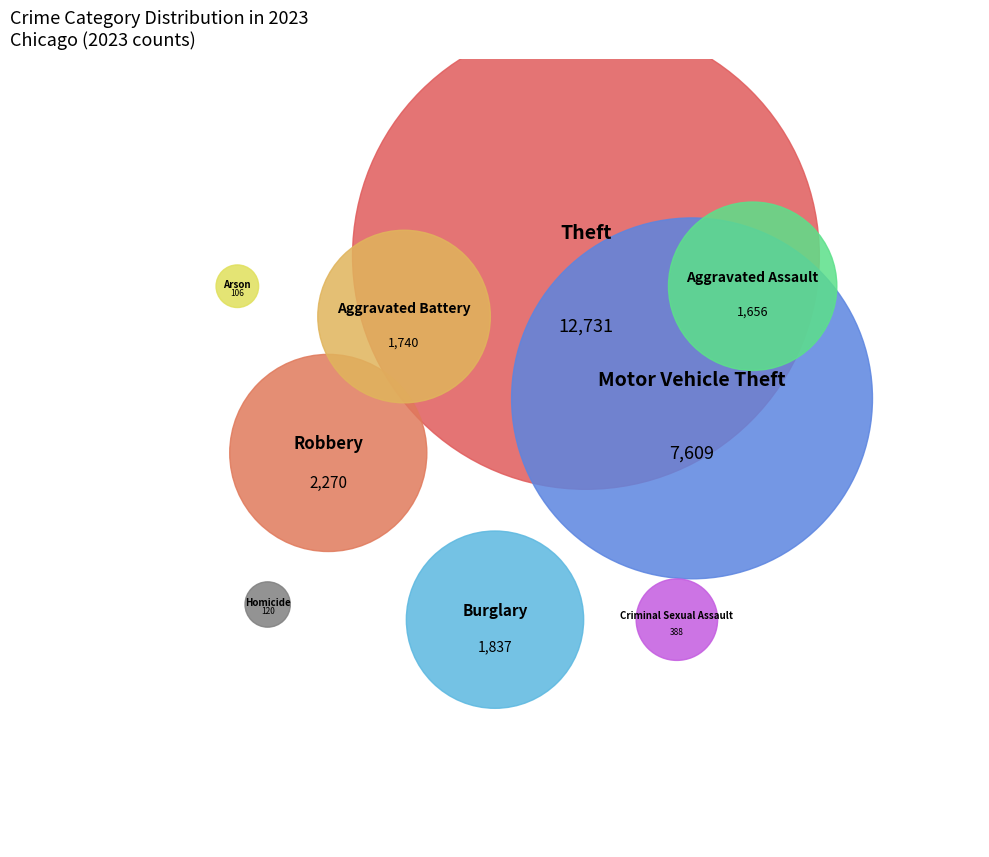

True or false: Motor Vehicle Theft accounts for 40% of the total.

False